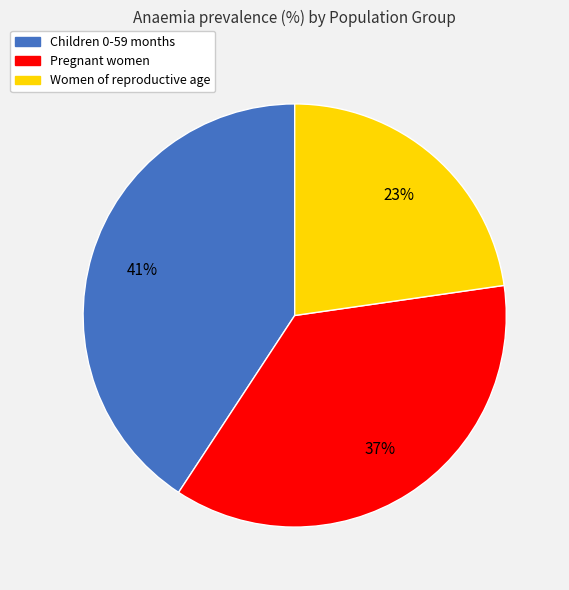

How many slices are in this pie chart?

3